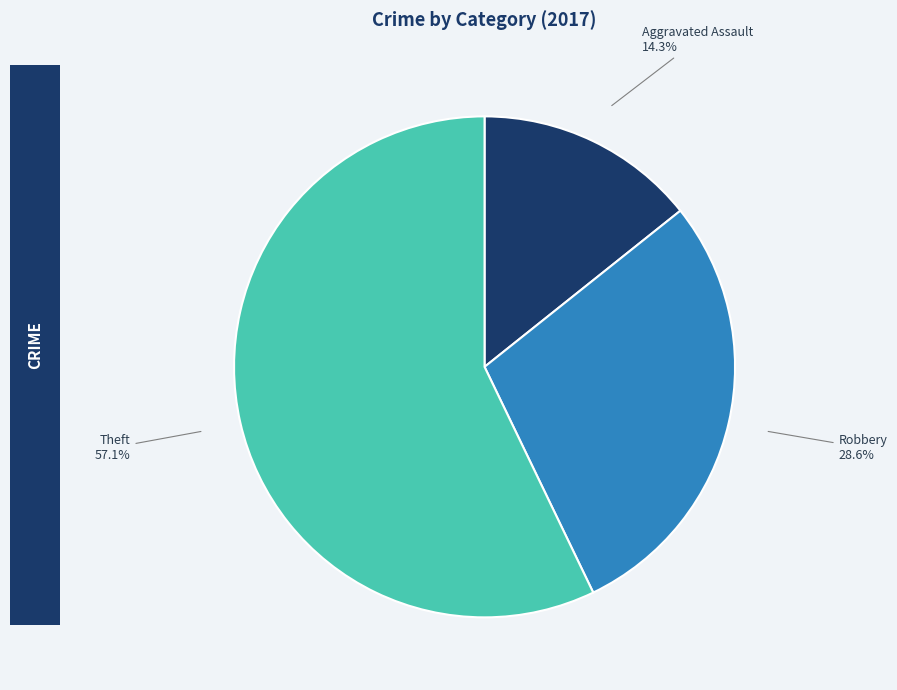

Do Theft and Robbery together represent more than half of the pie?

Yes